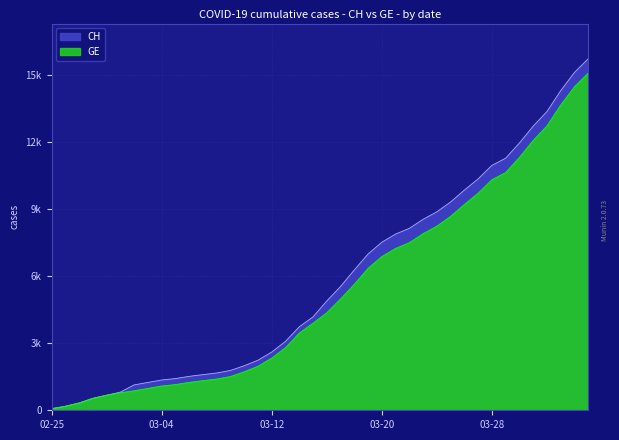

Does the chart have visible grid lines?

Yes